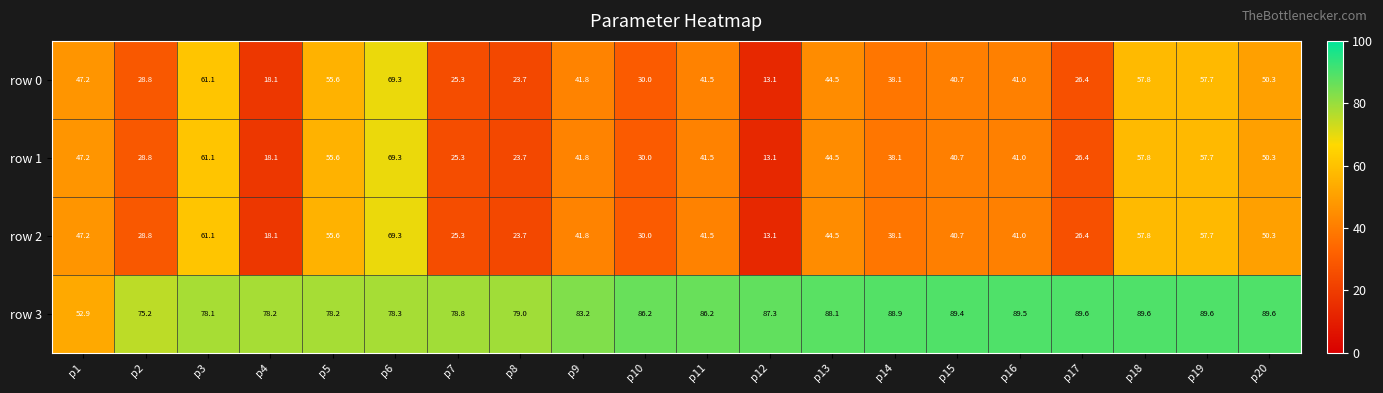

What is the difference between the maximum and minimum values in the row 3 series?

36.7